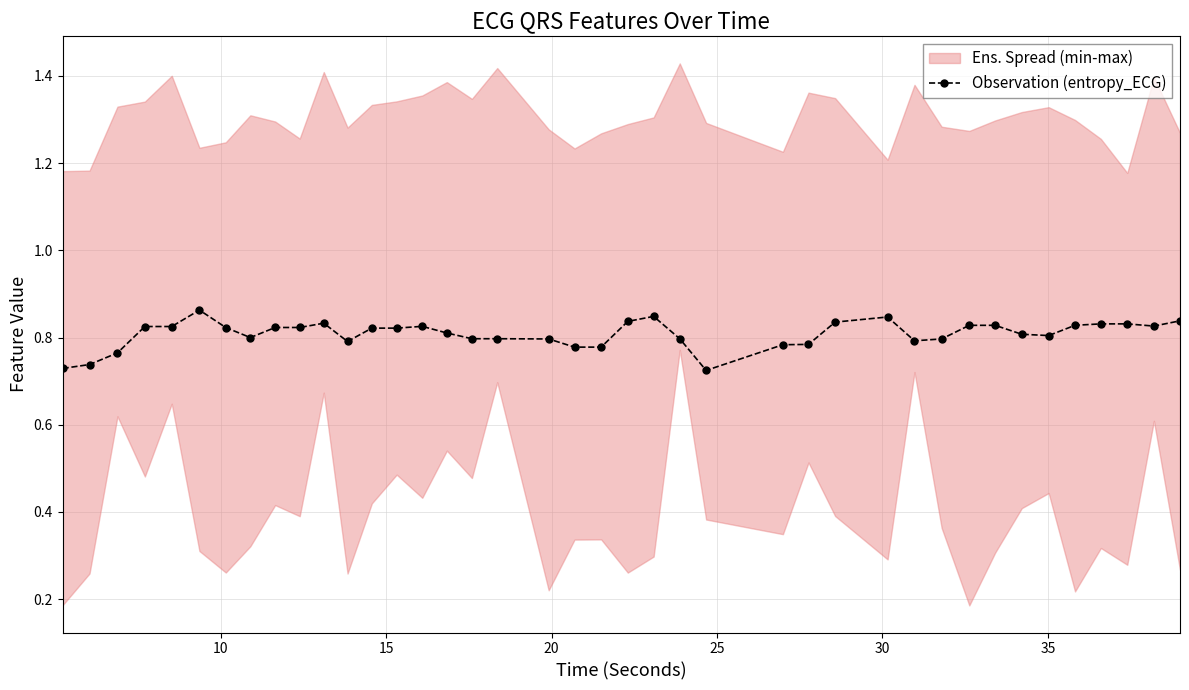

True or false: Observation (entropy_ECG) has more than 1 interior local peaks.

True